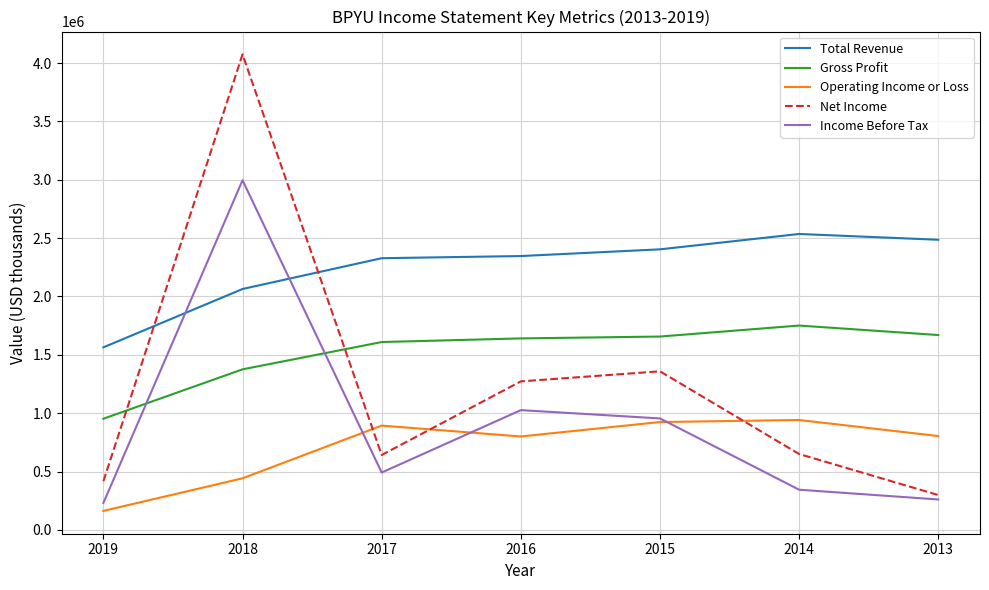

What is the maximum value shown in the chart?

4074600